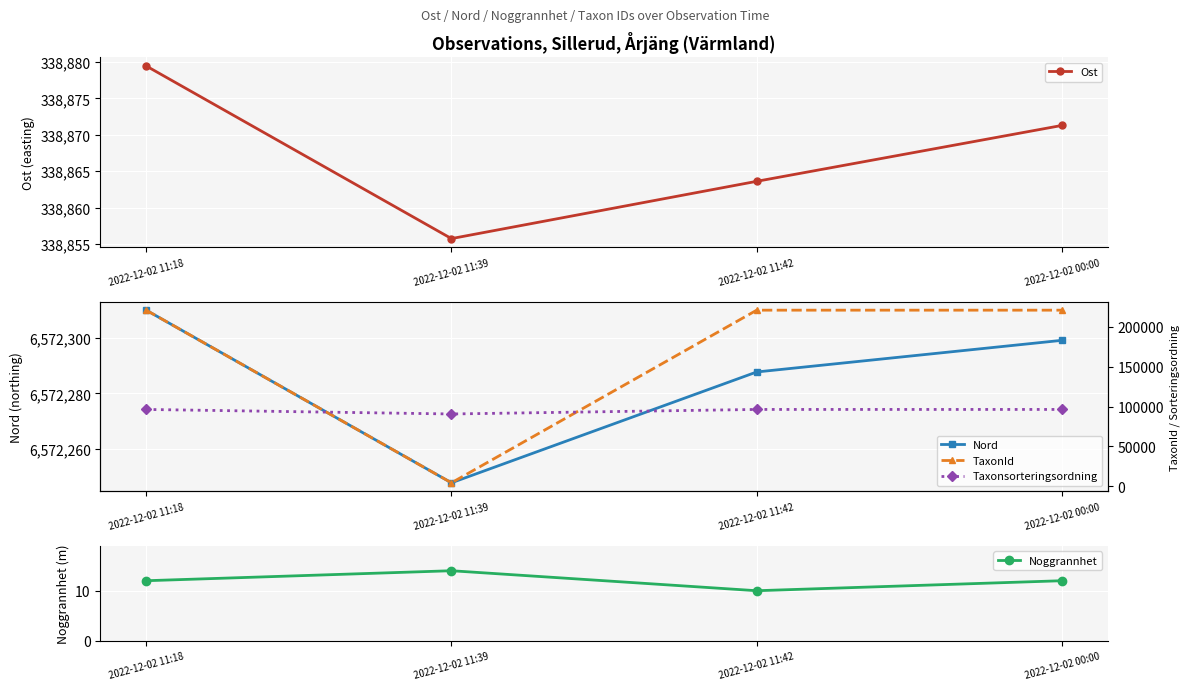

What is the difference between the second highest and minimum values in the Nord series?

51.6